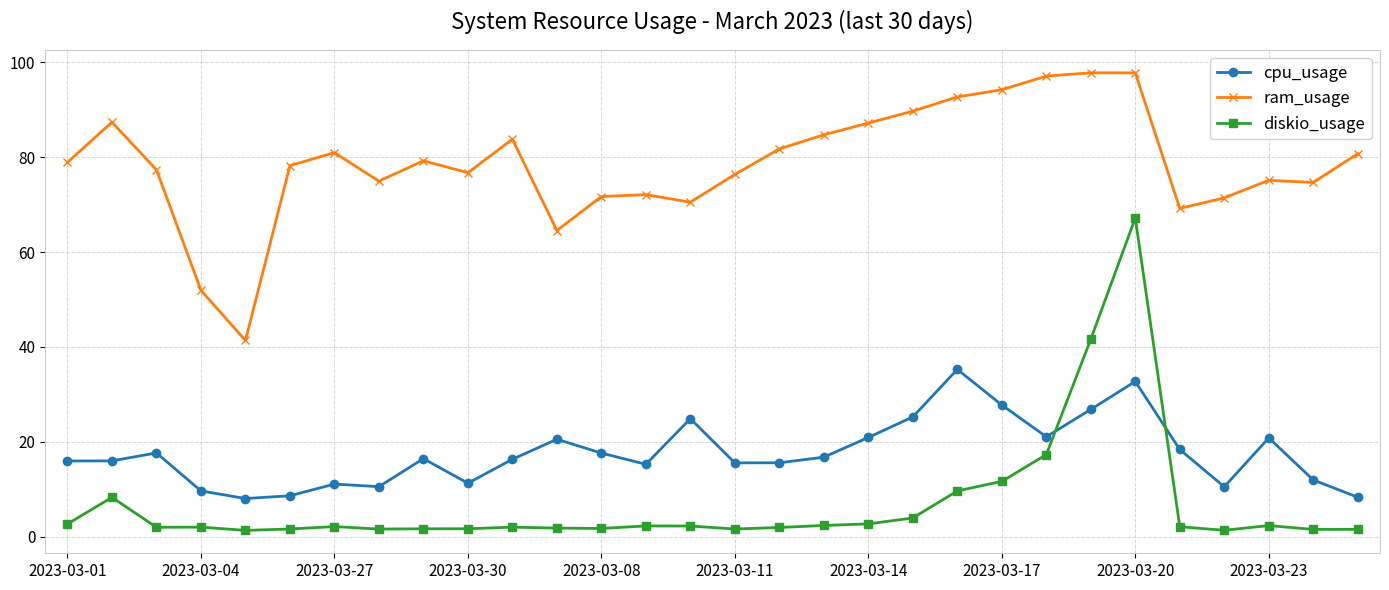

What is the sum of all ram_usage values?

2360.2